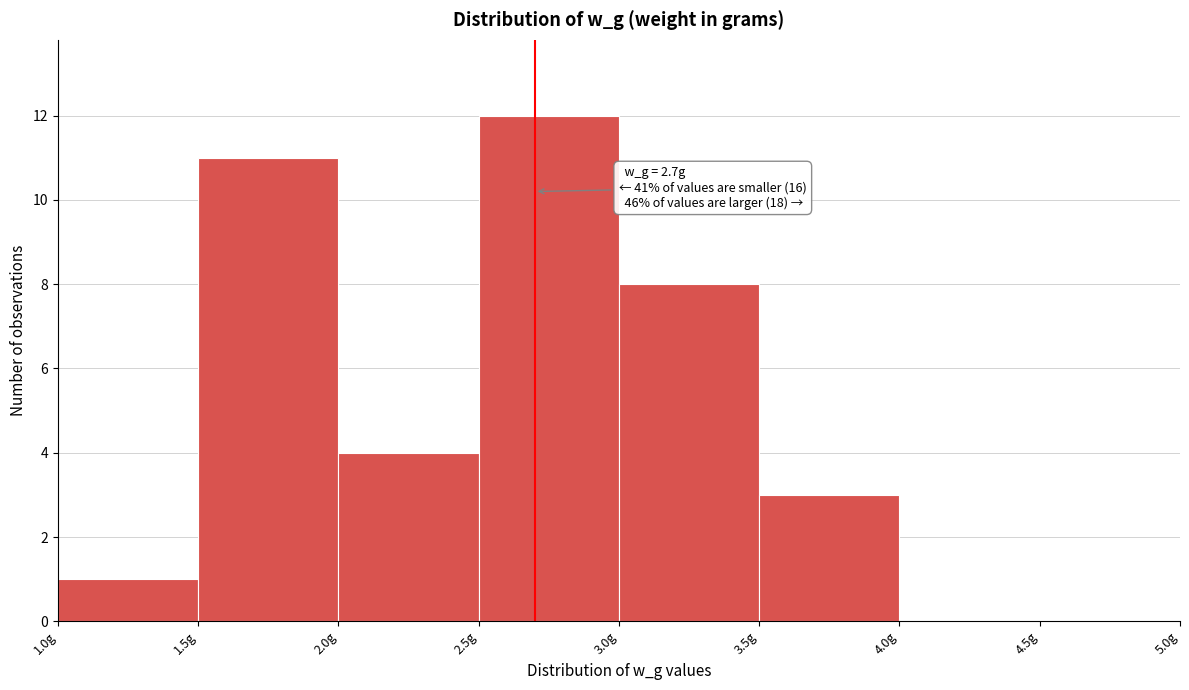

Over which range of the x-axis is the bar tallest?

2.5 to 3.0